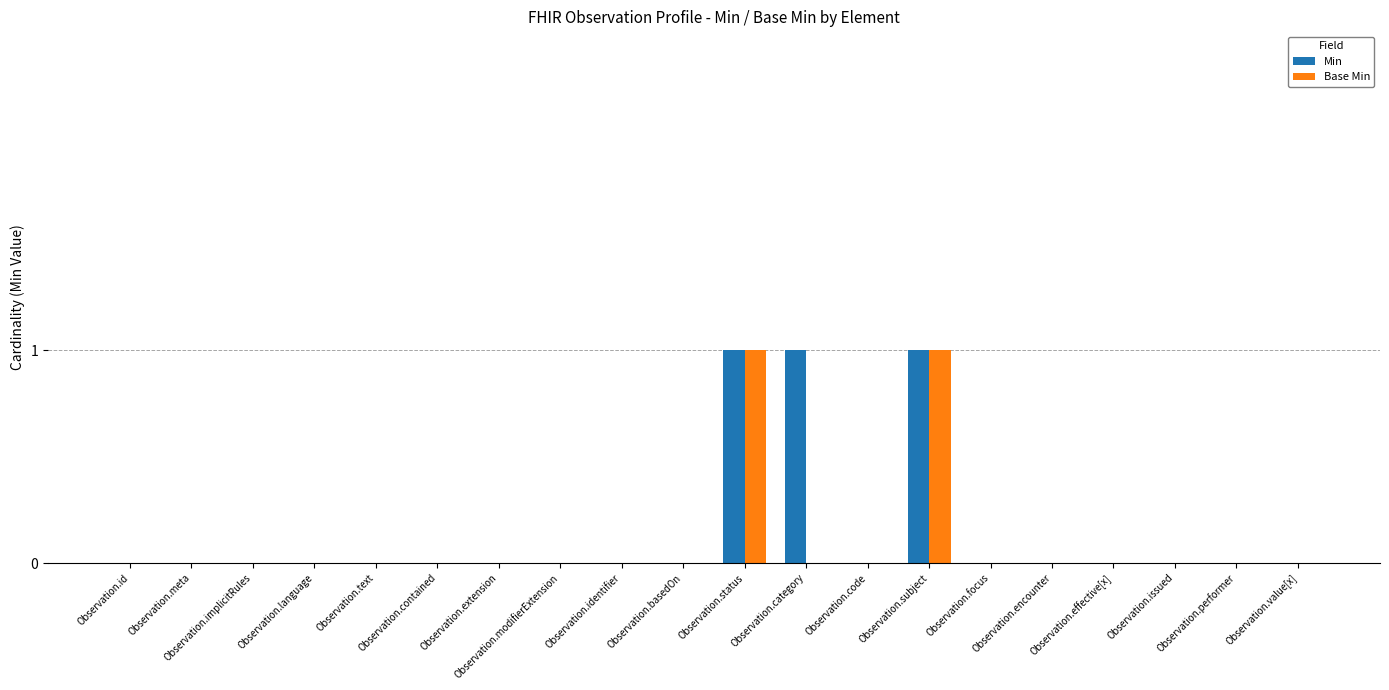

Rank the series at Observation.extension from highest to lowest value.

Min, Base Min